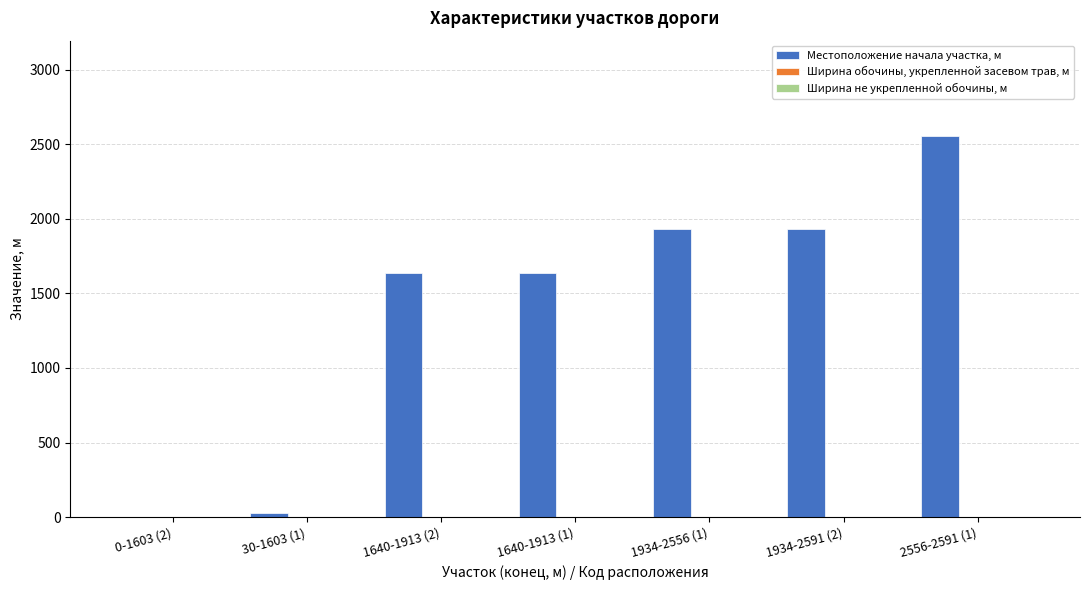

Which series has the largest total across all categories?

Местоположение начала участка, м